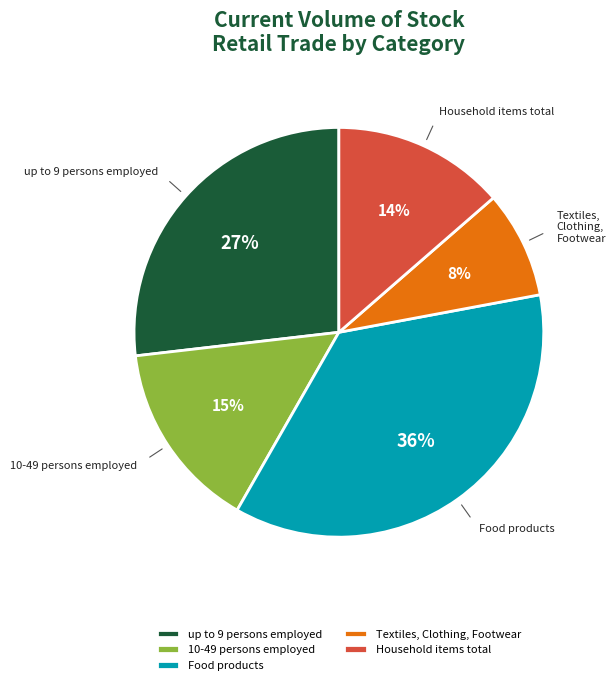

What is the largest slice in the pie chart?

Food products